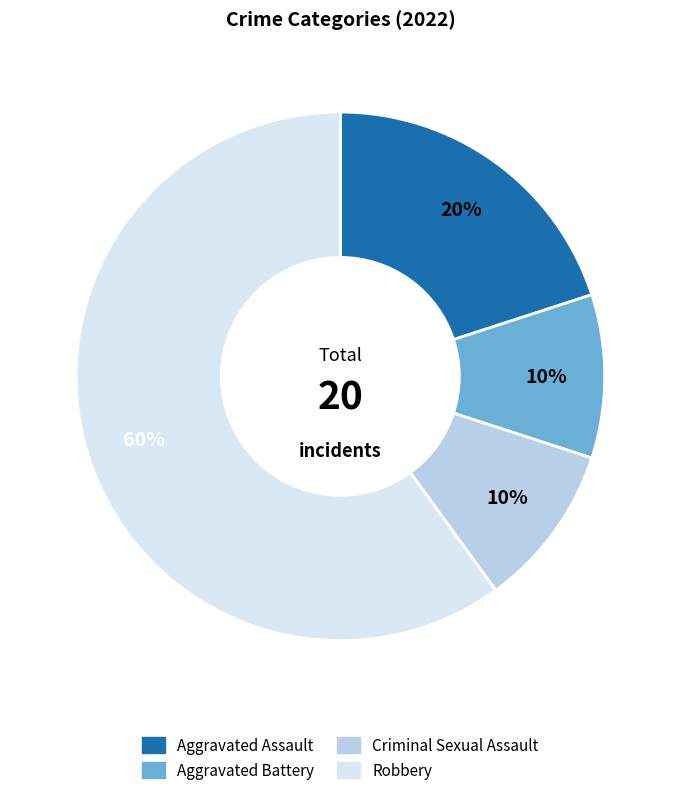

What is the largest slice in the pie chart?

Robbery